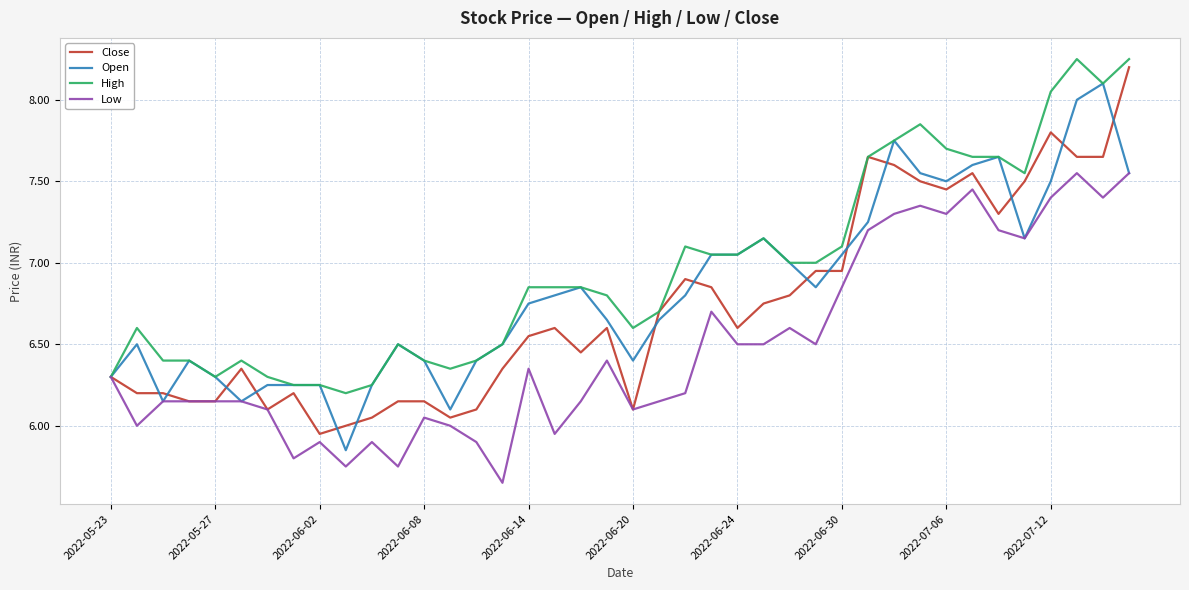

List the series in order of their overall mean, highest first.

High, Open, Close, Low